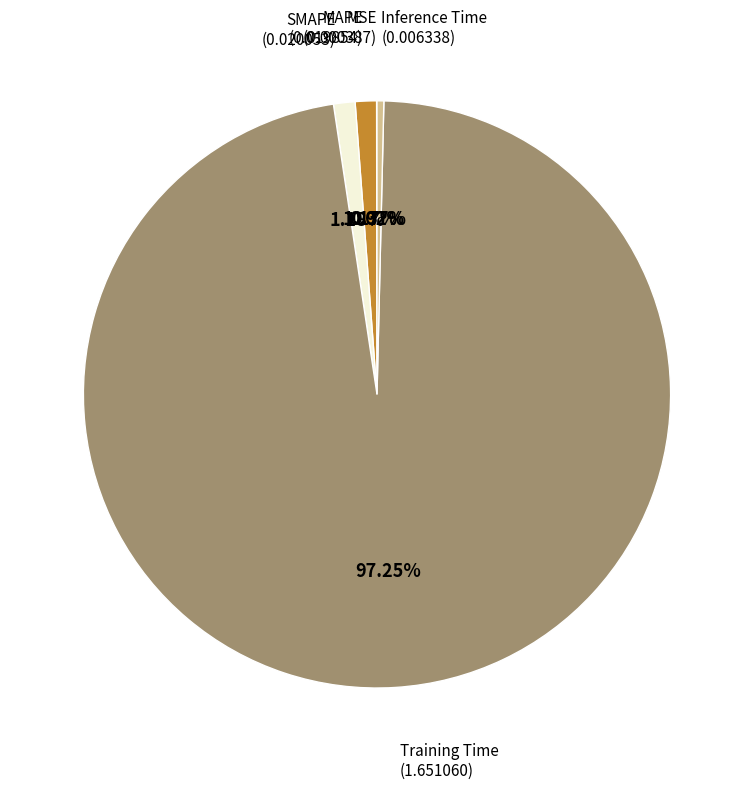

Is there any slice that represents more than half of the pie?

Yes